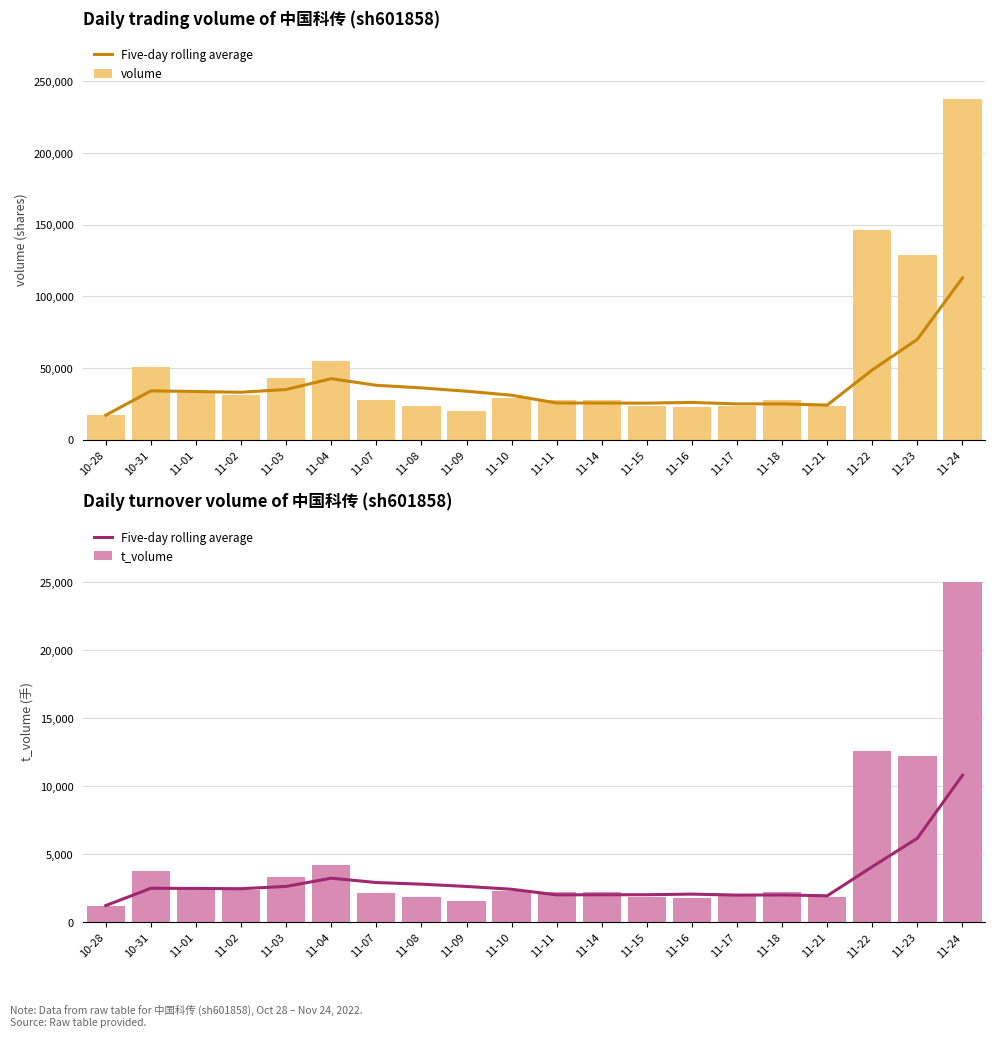

Count the number of categories in the chart.

20